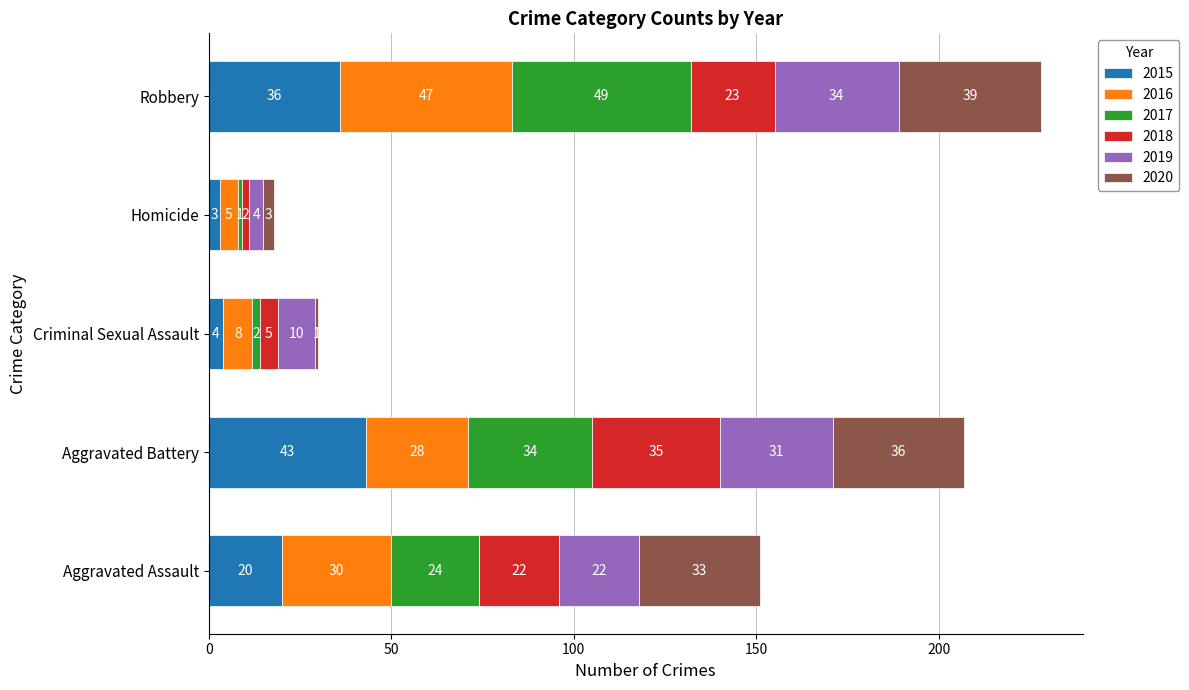

Is it true that 2015 equals 4 at Aggravated Assault?

False